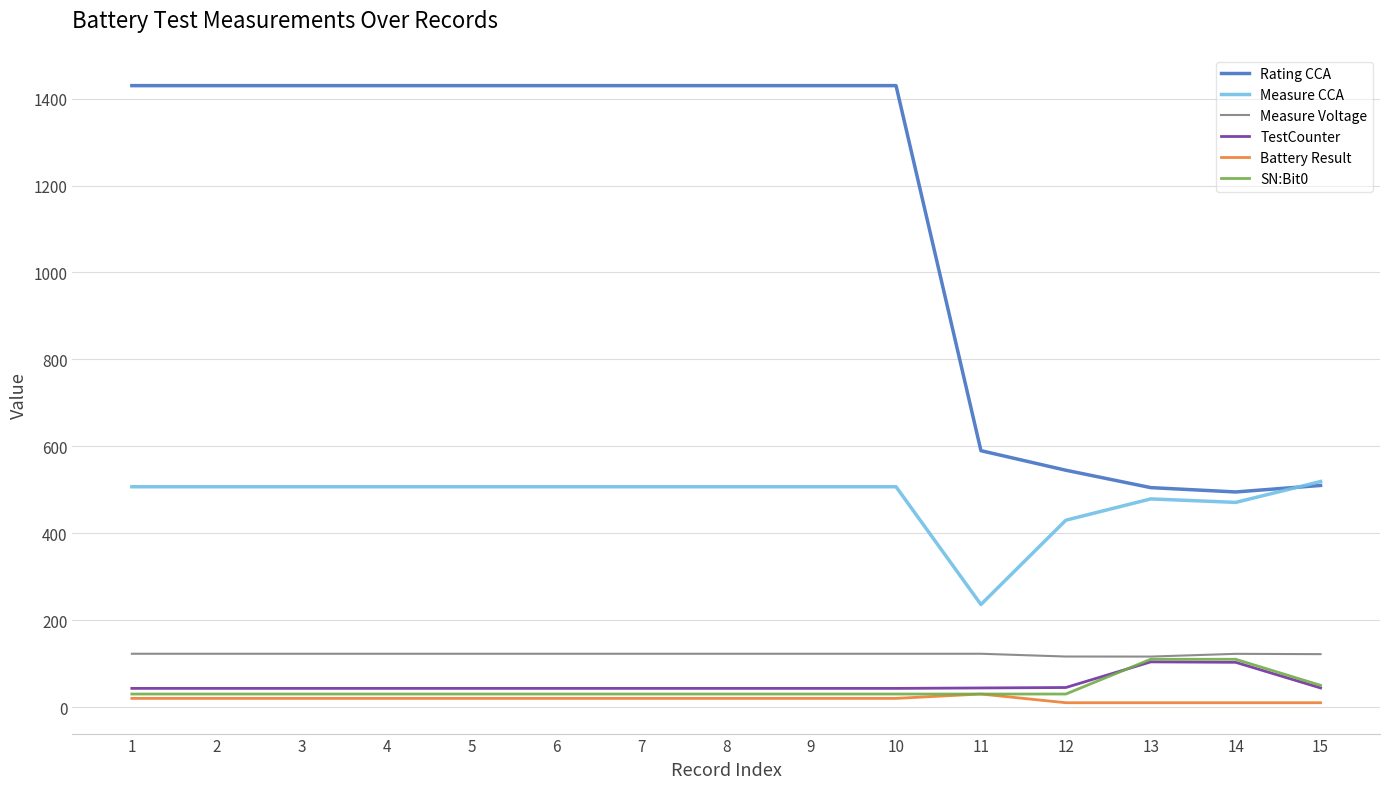

Between 9 and 11, which series saw the biggest shift?

Rating CCA